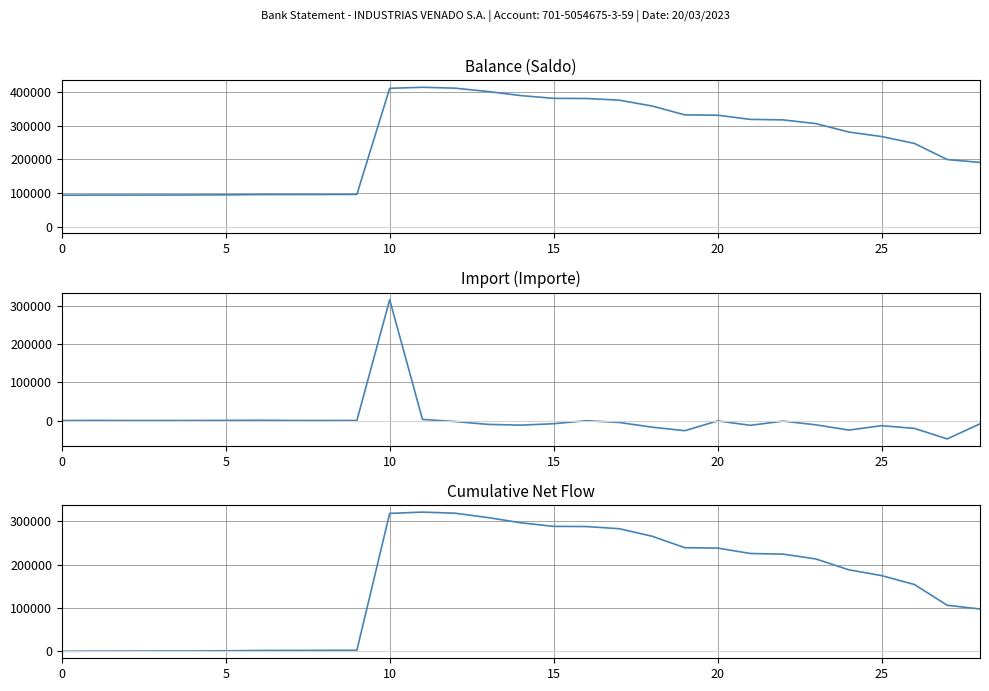

At which label is Cumulative Net Flow closest to 160743?

26